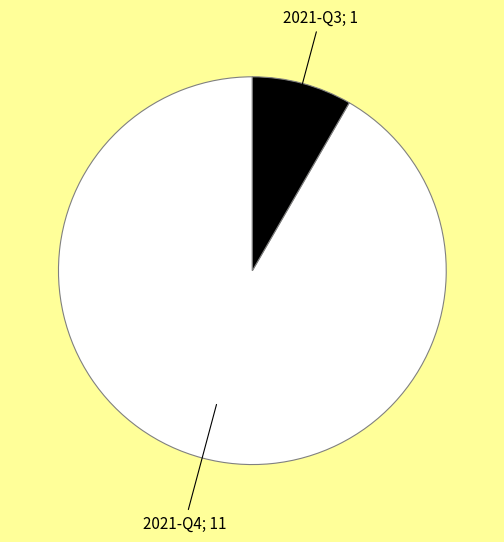

Count the number of slices in the pie.

2